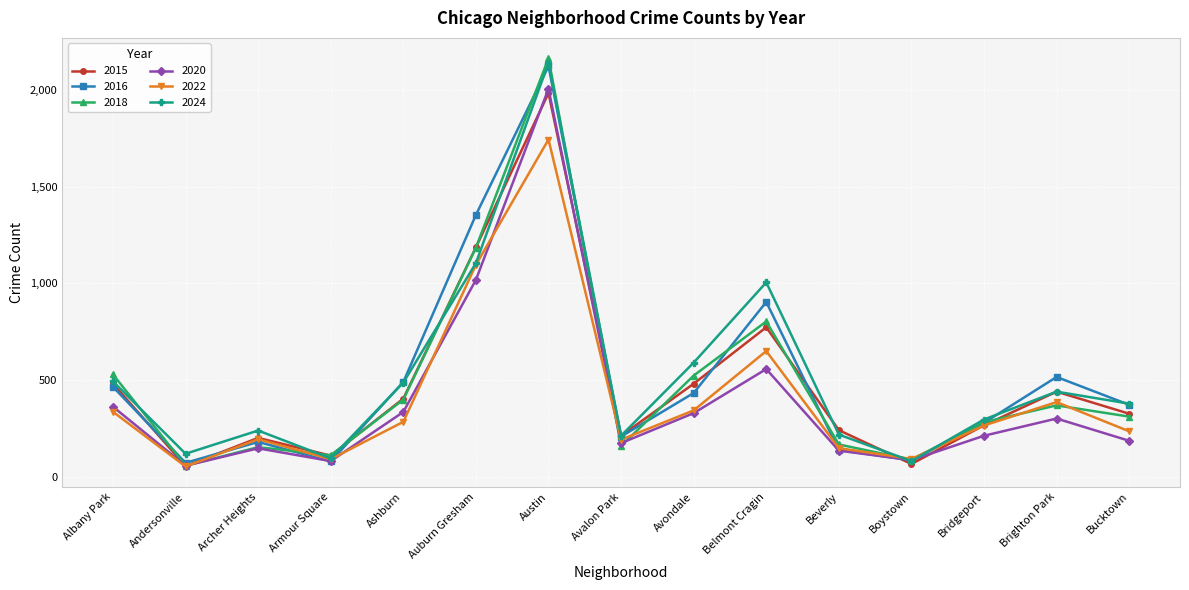

What is the difference between the maximum and minimum values in the 2016 series?

2051